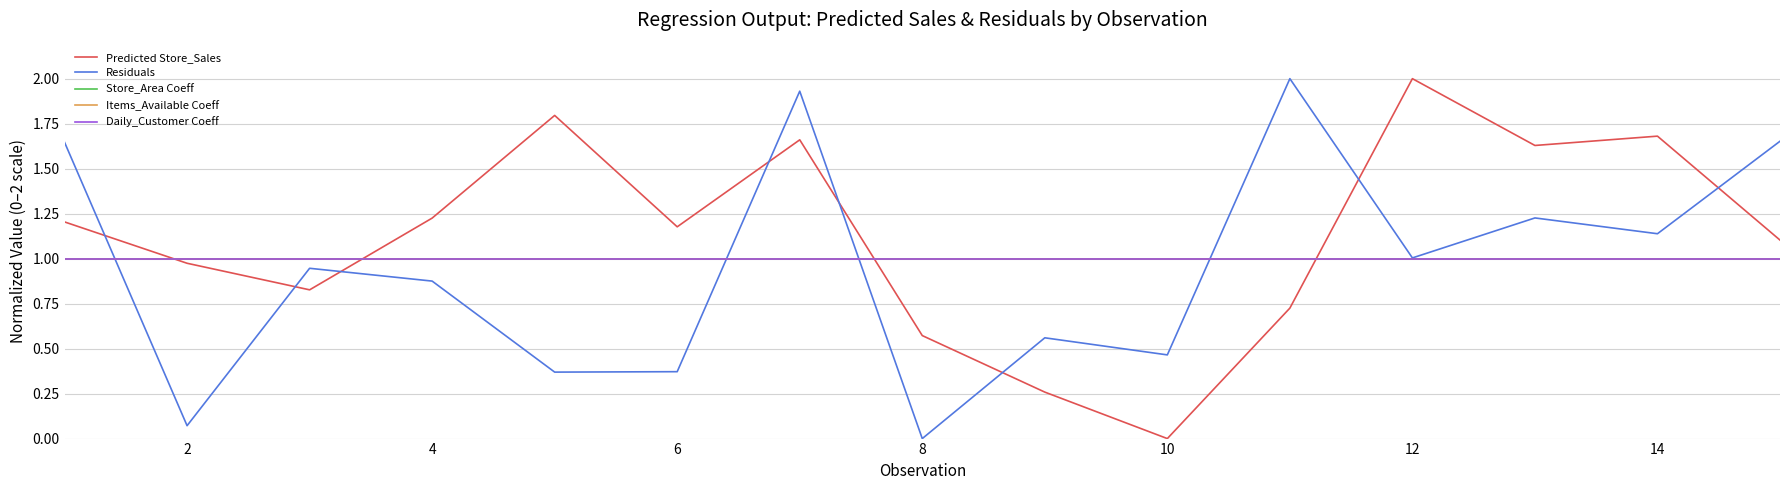

Does the chart display data point markers on the line(s)?

No